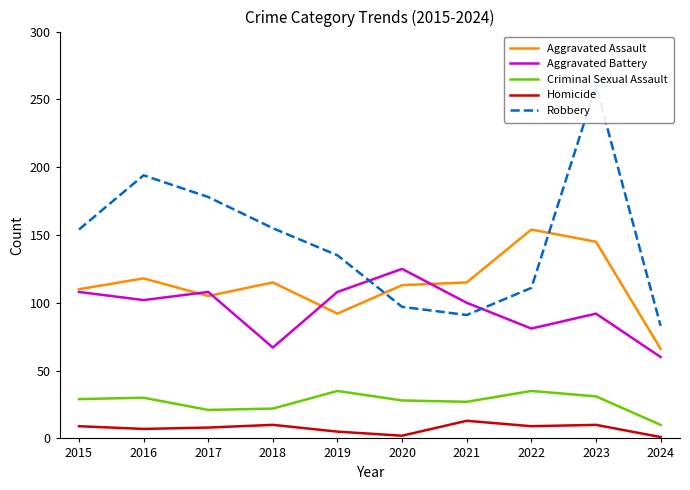

Where does the Robbery series first go above 154?

2016